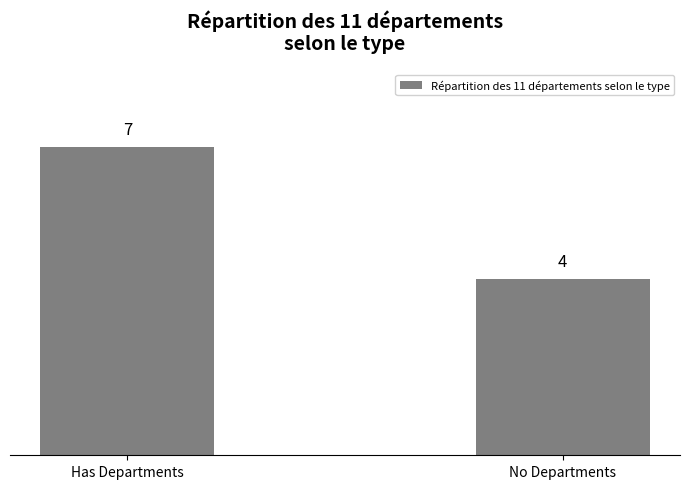

What is the change in value from Has Departments to No Departments?

-3